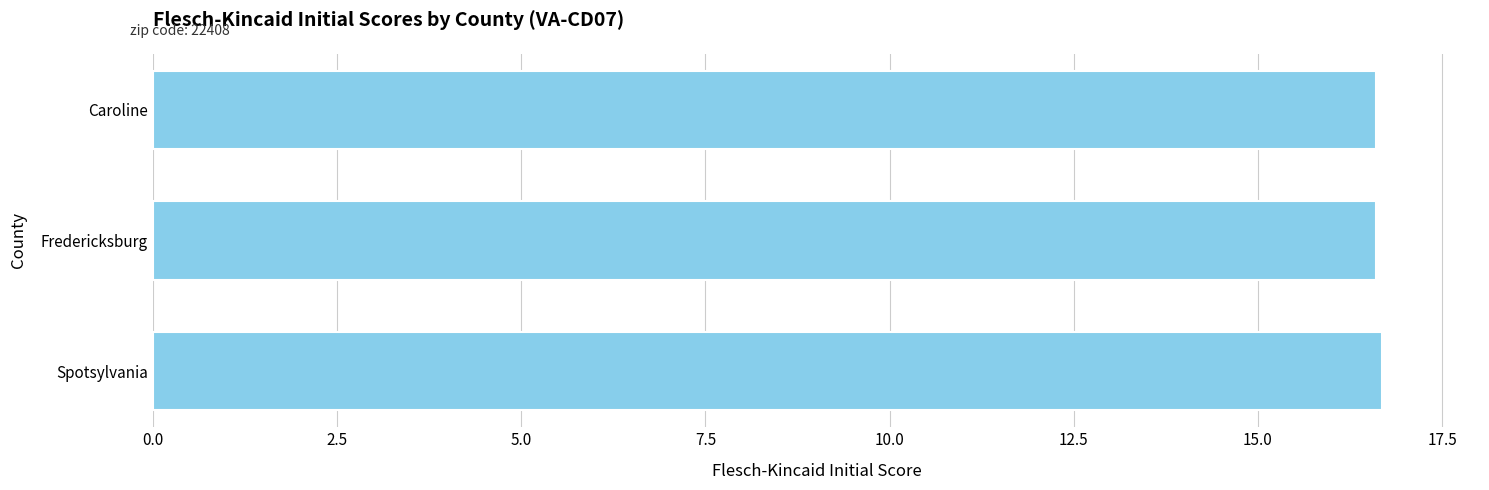

Reading top to bottom, extract all data points from this chart.

Caroline=16.6	Fredericksburg=16.6	Spotsylvania=16.7